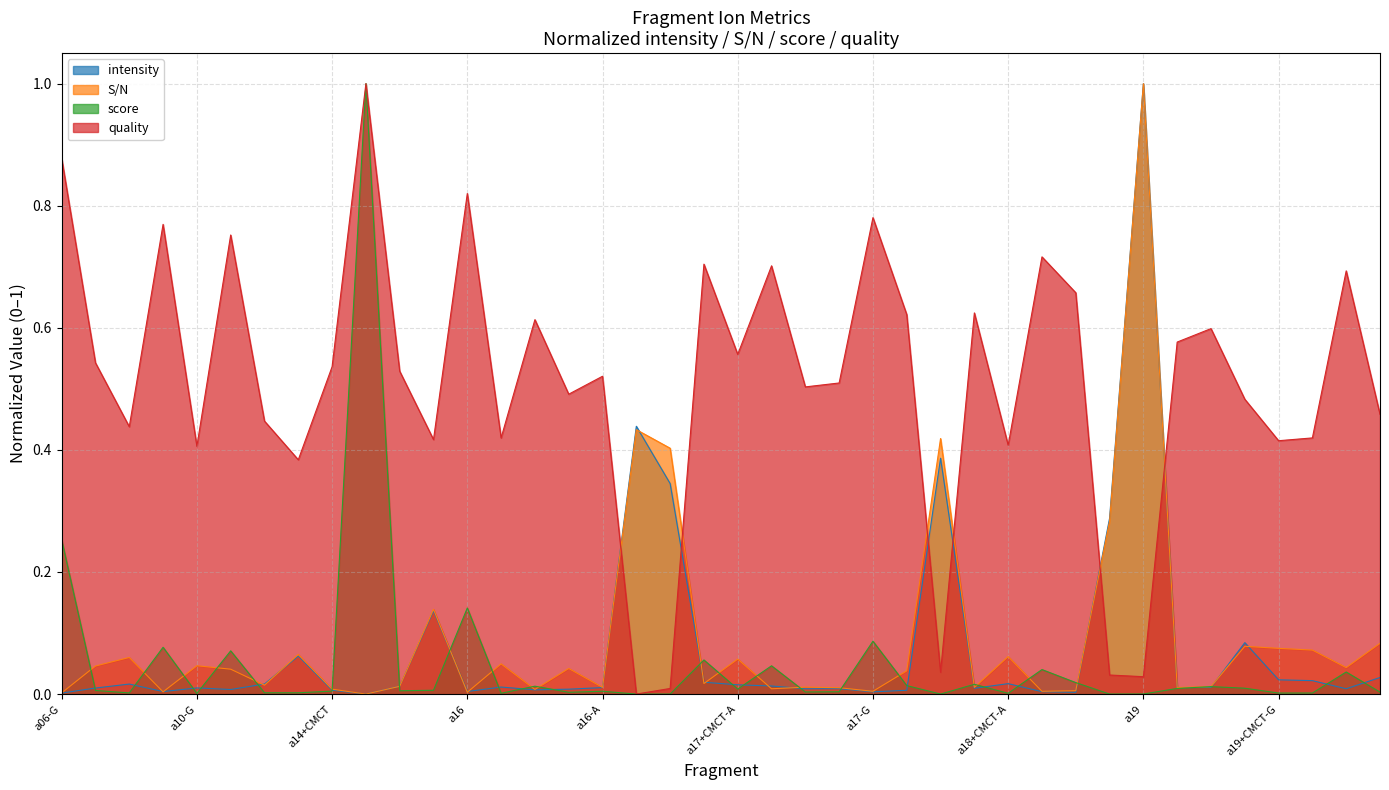

The value of quality at 18 is 0.0. True or false?

False